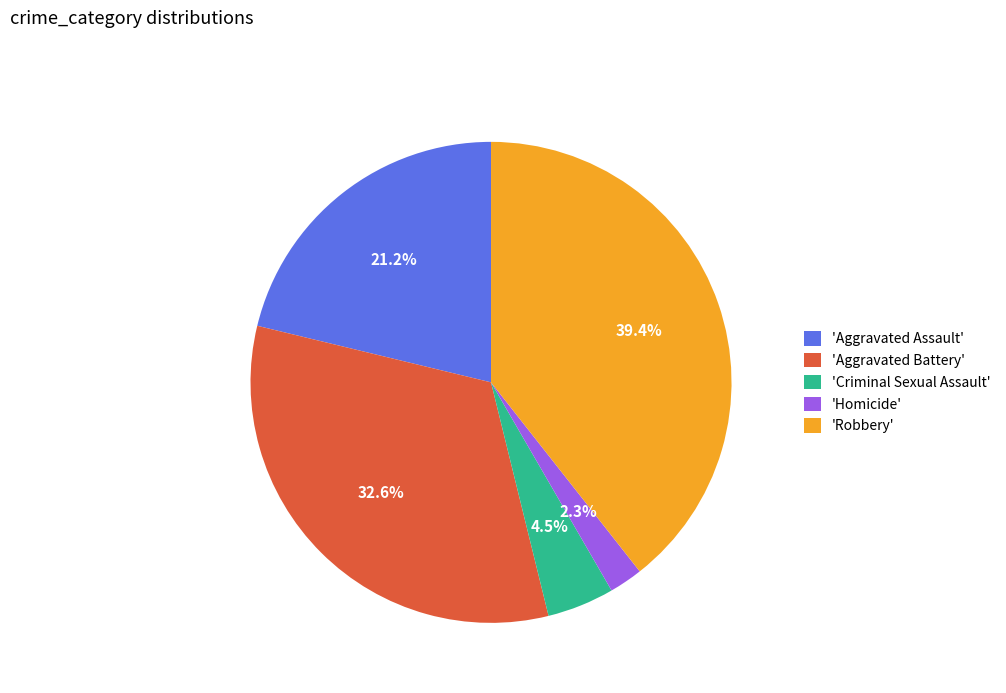

Is there any slice that represents more than half of the pie?

No